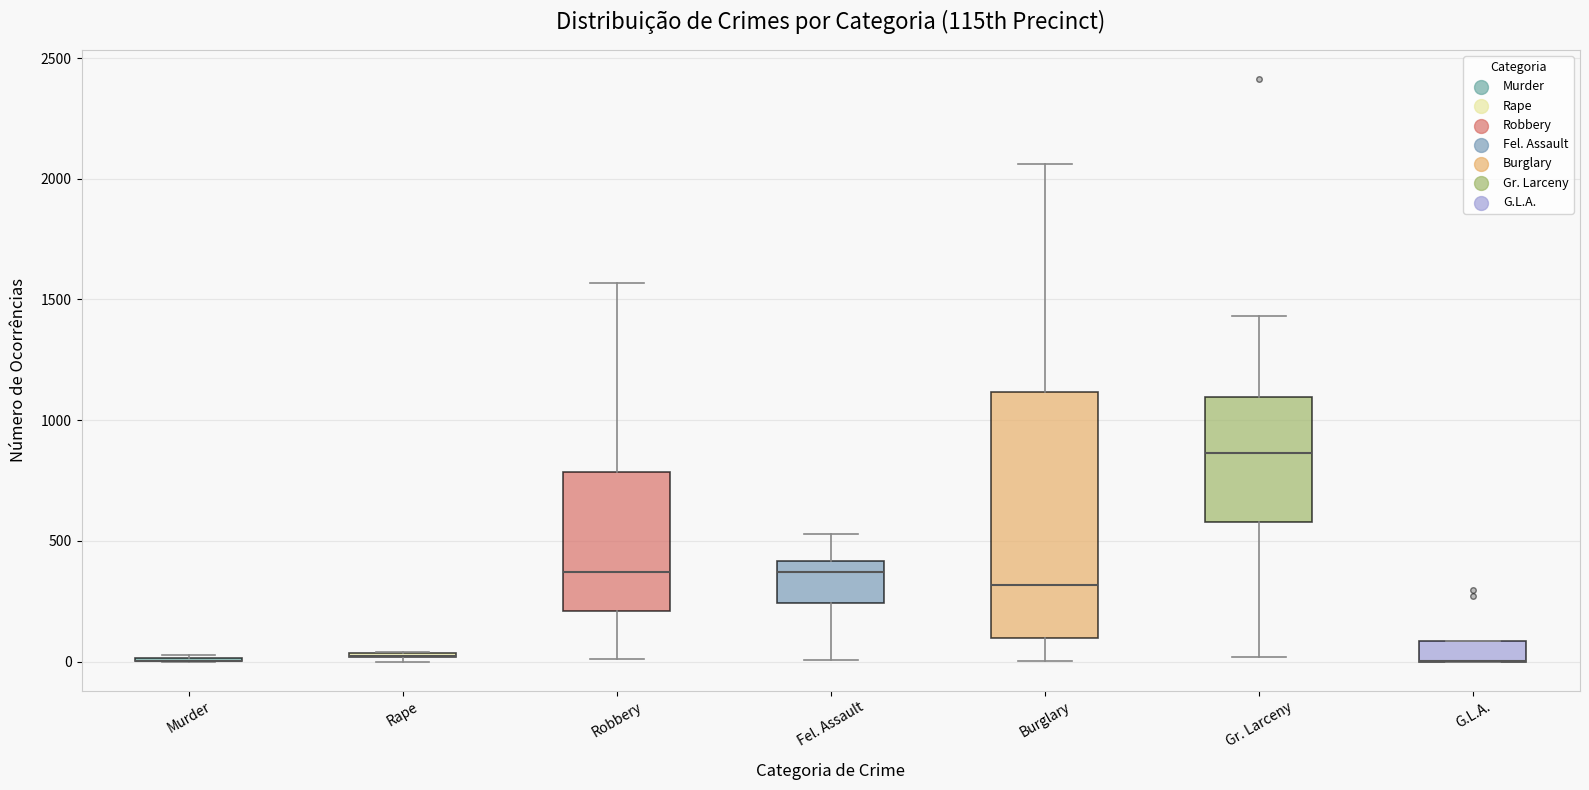

Where is the upper edge of the box for Gr. Larceny on the y-axis? The values are not printed on the chart, so give them approximately, as read against the axis.

1100